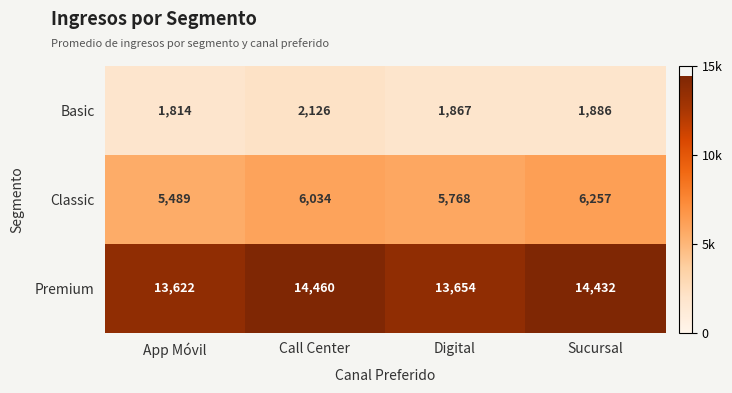

List the series in order of their overall mean, lowest first.

Basic, Classic, Premium